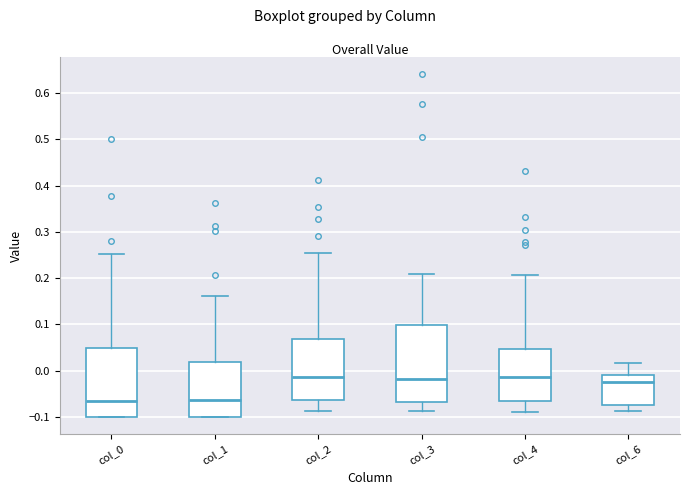

Reading left to right, transcribe this box plot: for each box, give where its median line is, the range the box spans, and where its two whiskers end, as read against the y-axis. The values are not printed on the chart, so give them approximately, as read against the axis.

col_0: median -0.07, box -0.10 to 0.05, whiskers -0.10 to 0.25
col_1: median -0.06, box -0.10 to 0.02, whiskers -0.10 to 0.16
col_2: median -0.01, box -0.06 to 0.07, whiskers -0.09 to 0.26
col_3: median -0.02, box -0.07 to 0.10, whiskers -0.09 to 0.21
col_4: median -0.01, box -0.07 to 0.05, whiskers -0.09 to 0.21
col_6: median -0.02, box -0.07 to -0.01, whiskers -0.09 to 0.02